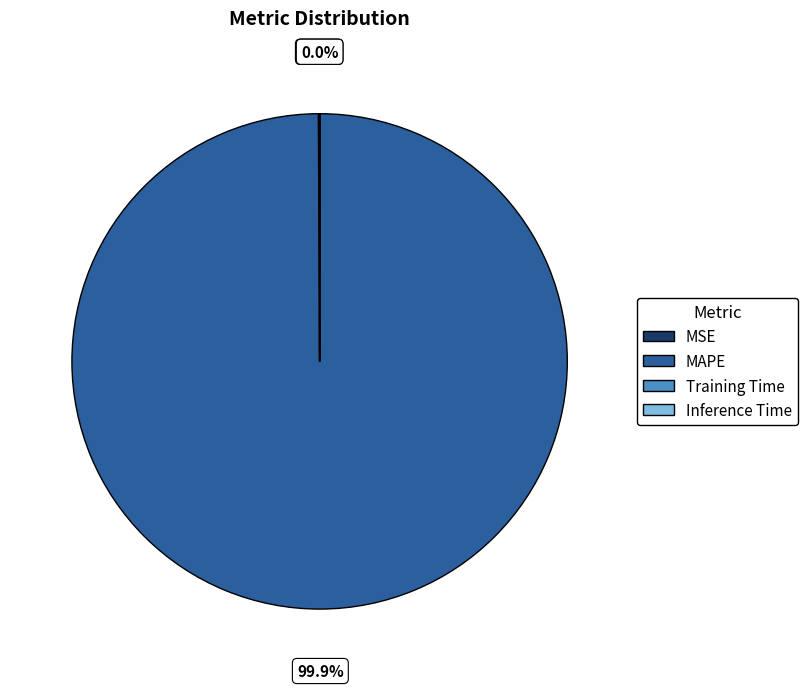

Is there any slice that represents more than half of the pie?

Yes